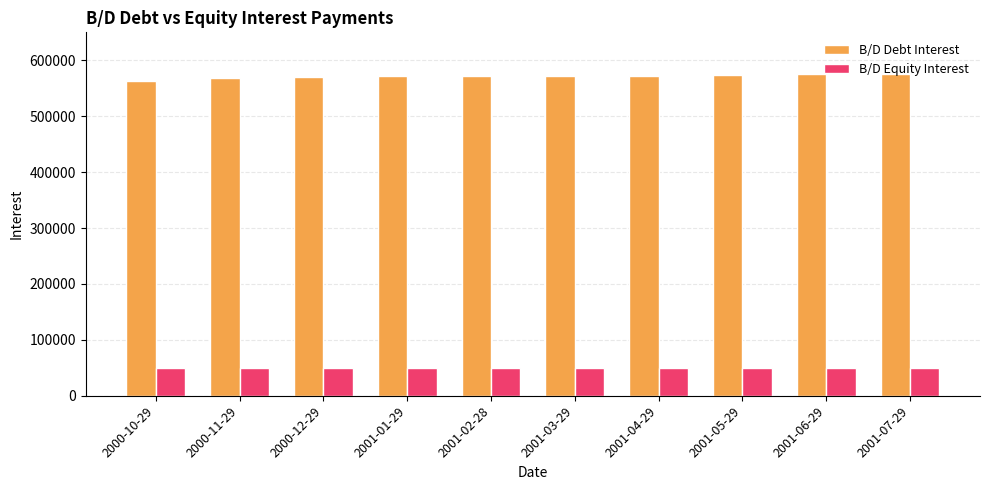

At which label does B/D Debt Interest reach its minimum?

2000-10-29